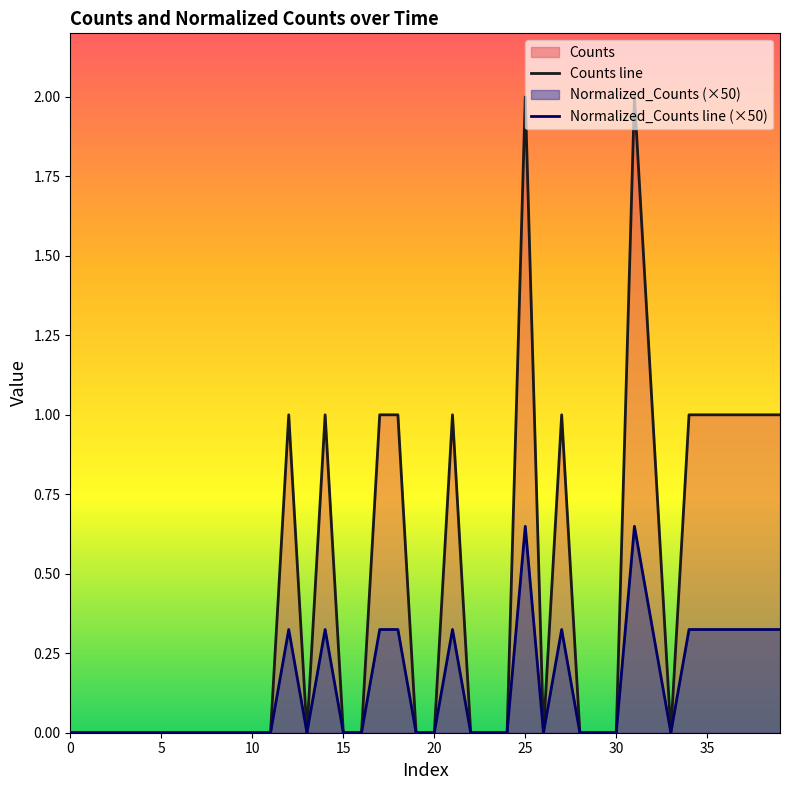

The value of Counts line at 5 is 0.0. True or false?

True